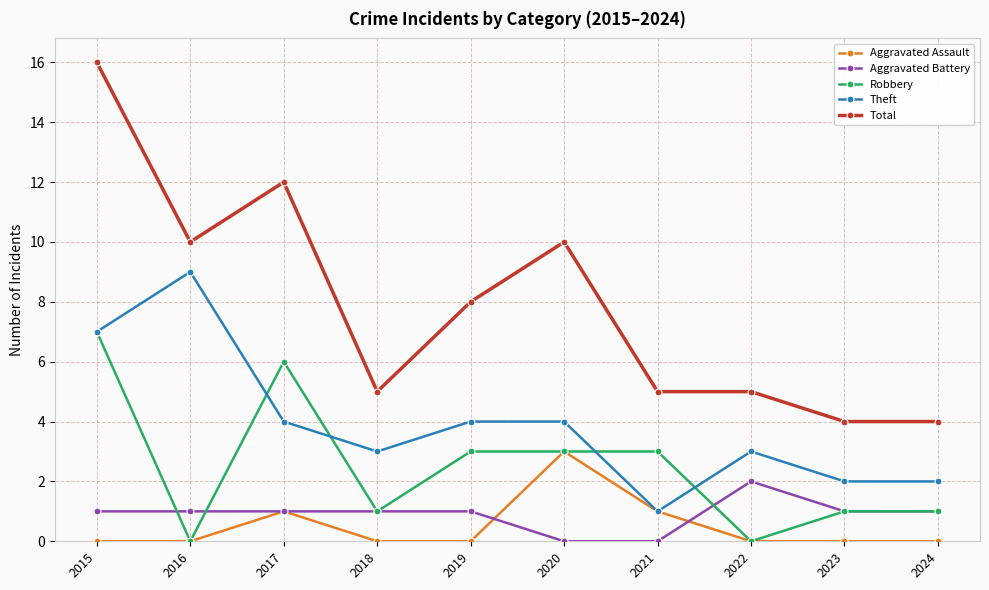

True or false: Theft has more than 0 points higher than both neighbors.

True